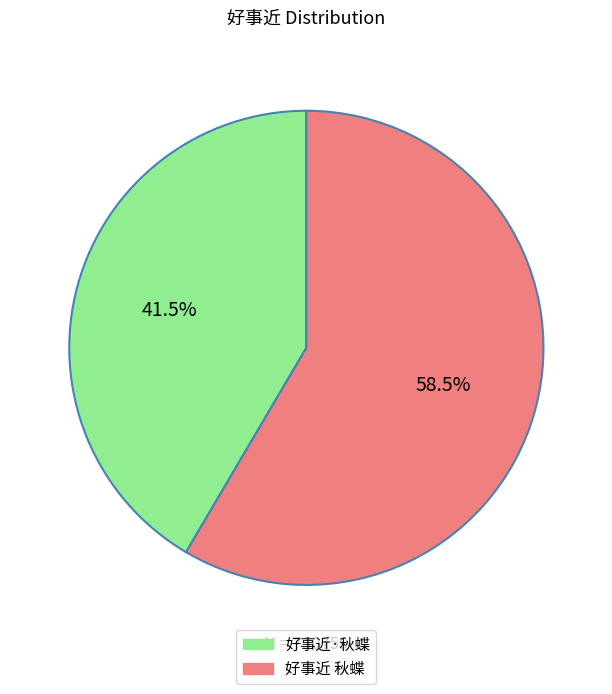

What percentage is NOT represented by 好事近 秋蝶?

41.5%